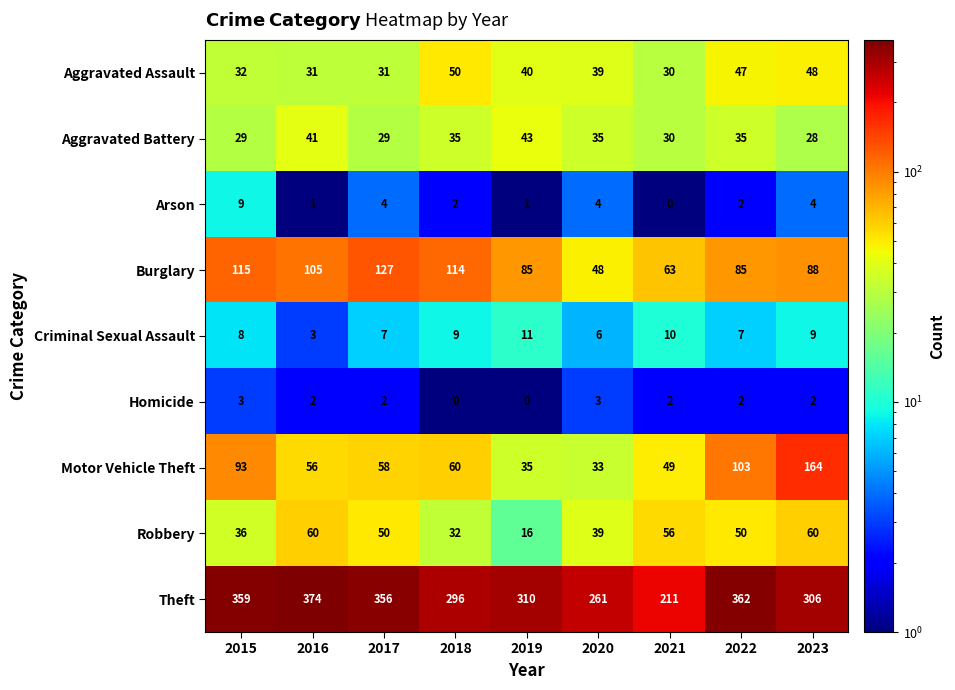

List the series in order of their peak value, lowest first.

Homicide, Arson, Criminal Sexual Assault, Aggravated Battery, Aggravated Assault, Robbery, Burglary, Motor Vehicle Theft, Theft